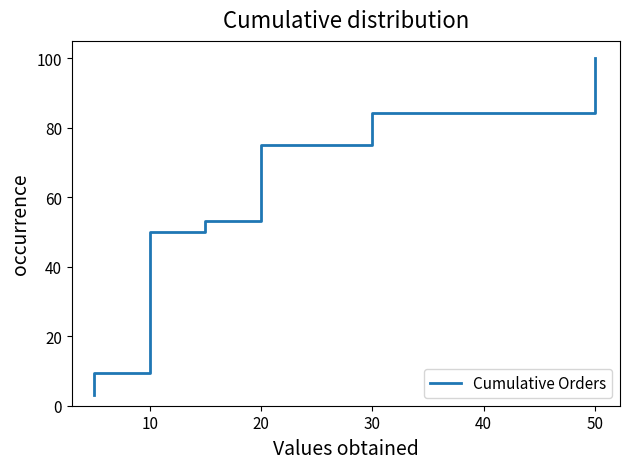

Where is the data nearest to the value 51?

10